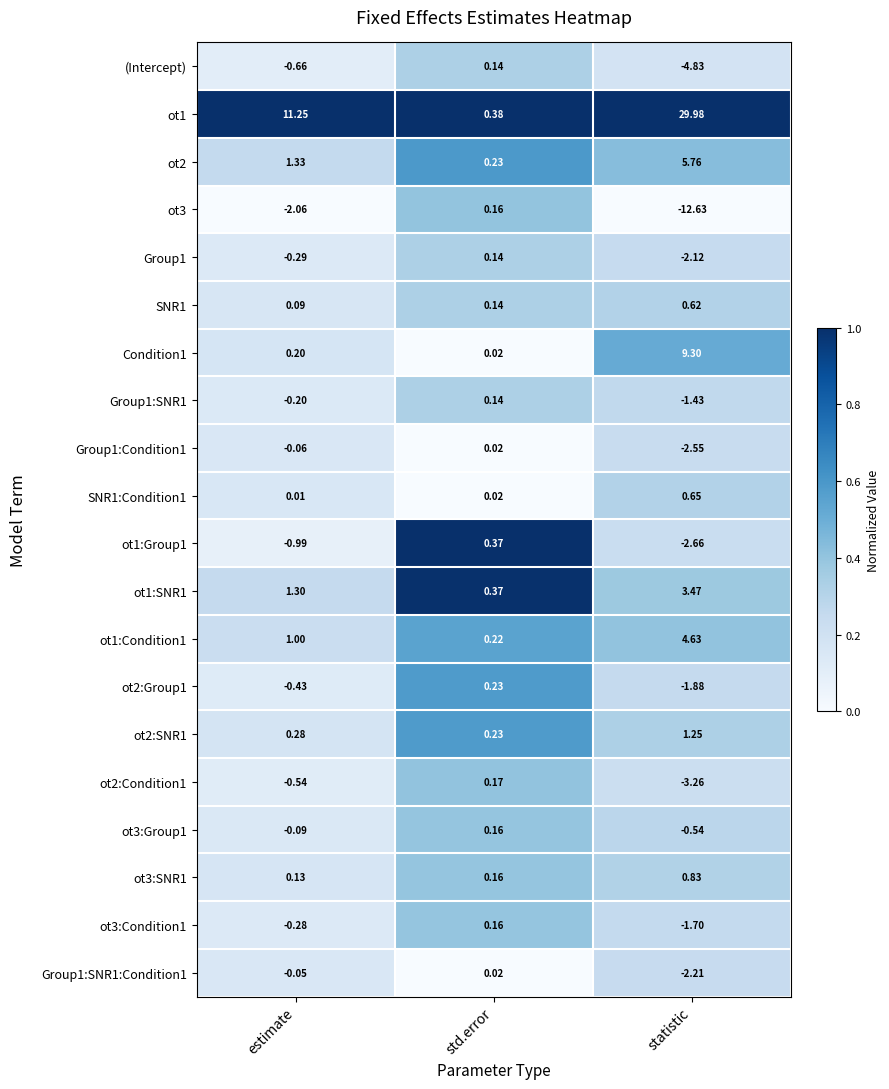

At which label does ot3:Condition1 reach its peak?

std.error